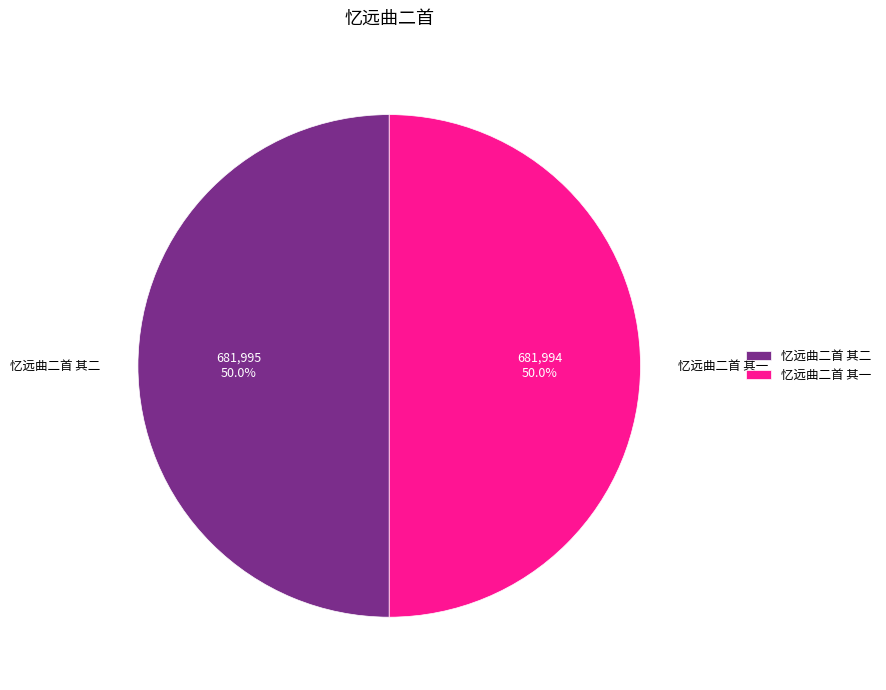

Approximately how many times larger is the value at 忆远曲二首 其一 compared to 忆远曲二首 其二?

1.0